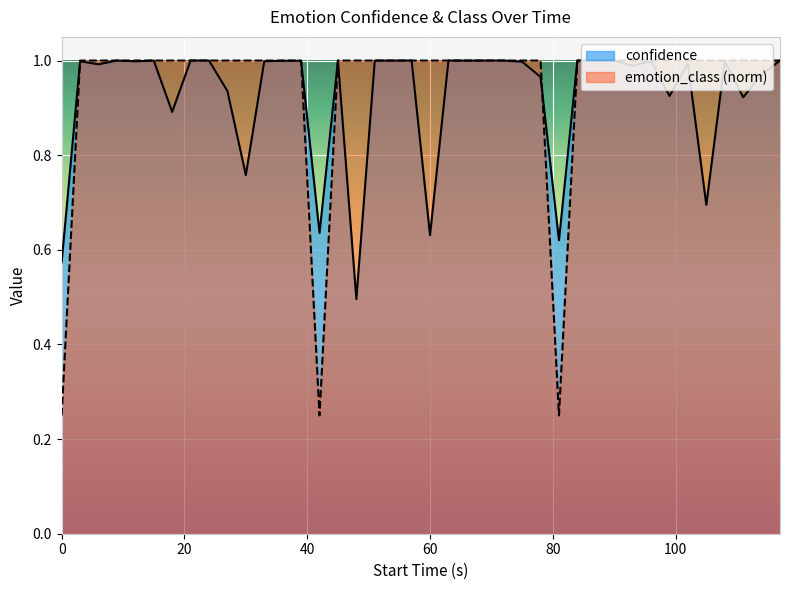

What are all the series names shown in the legend?

confidence, emotion_class (norm)